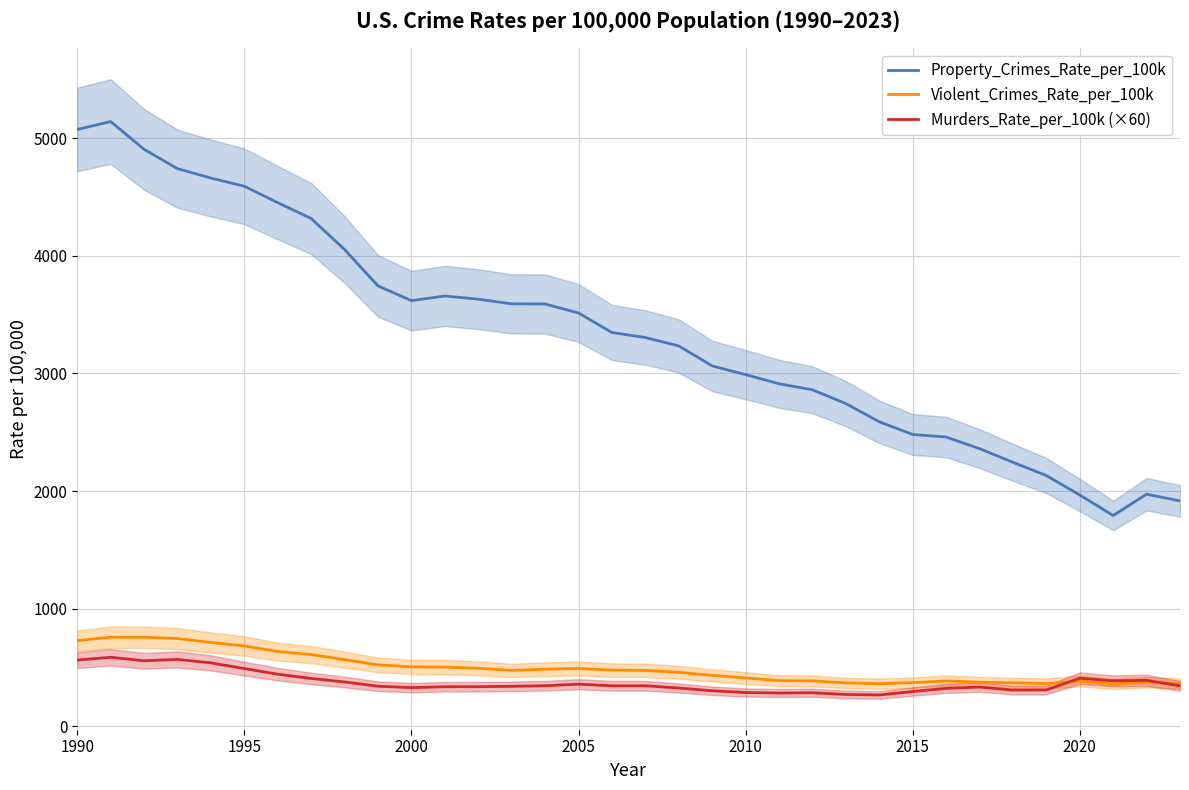

How many lines are shown in the chart?

3